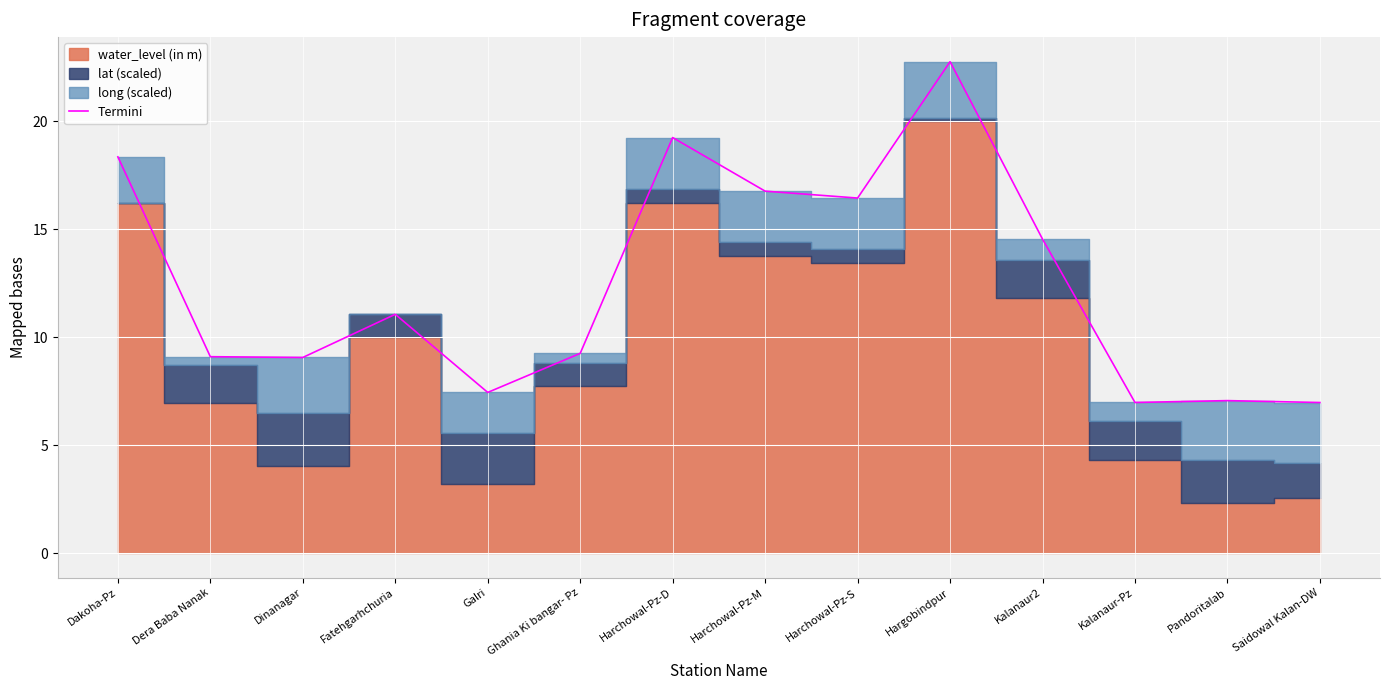

What is the smallest value displayed?

7.0